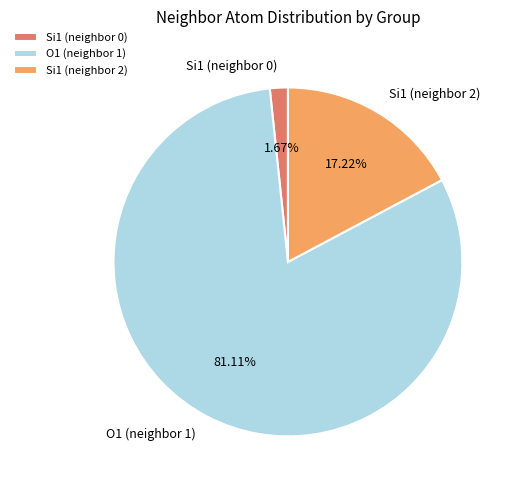

Rank the categories by value from lowest to highest.

Si1 (neighbor 0), Si1 (neighbor 2), O1 (neighbor 1)